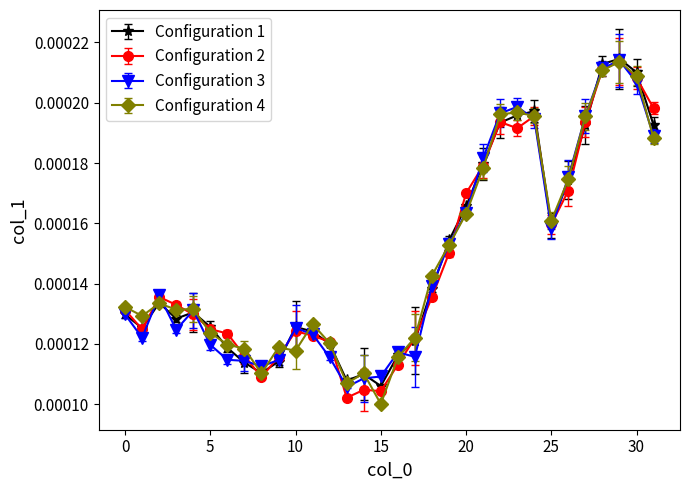

At how many categories does at least one series exceed 0?

32